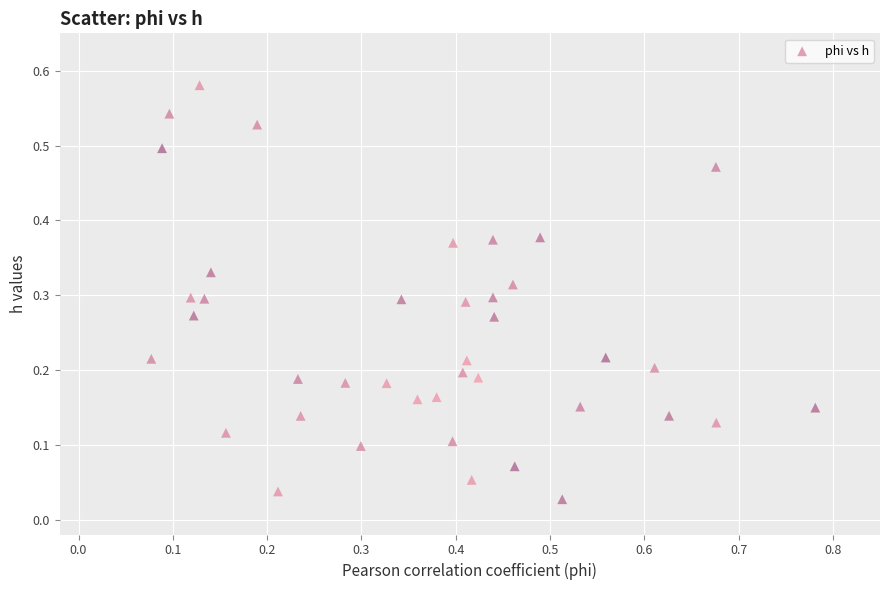

What is the range of X values (max minus min)?

0.7